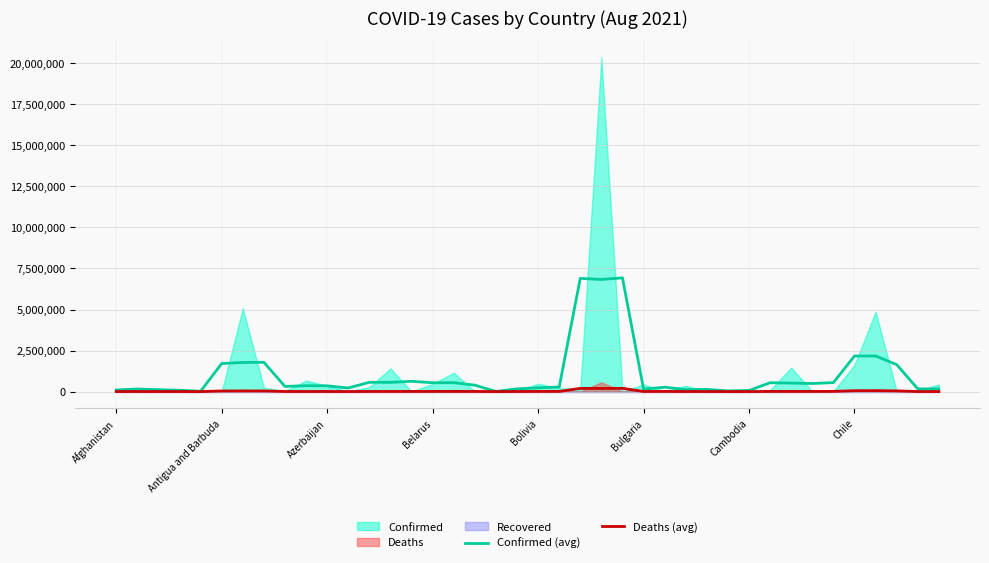

At which label does Deaths (avg) reach its peak?

24